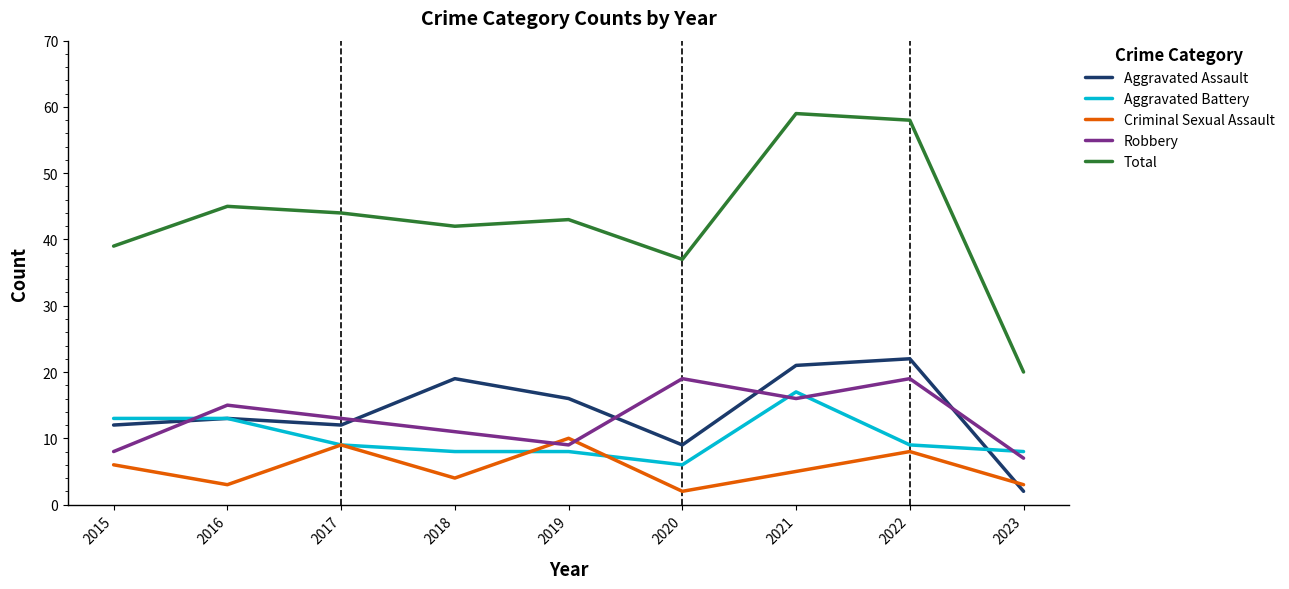

Which series changed the most between 2019 and 2021?

Total